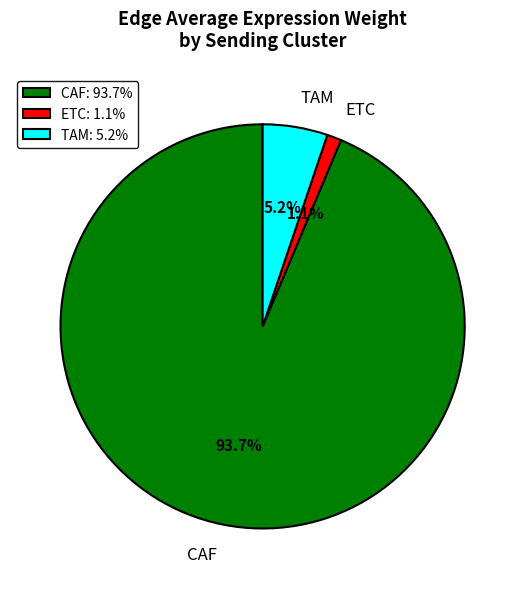

How many slices are in this pie chart?

3